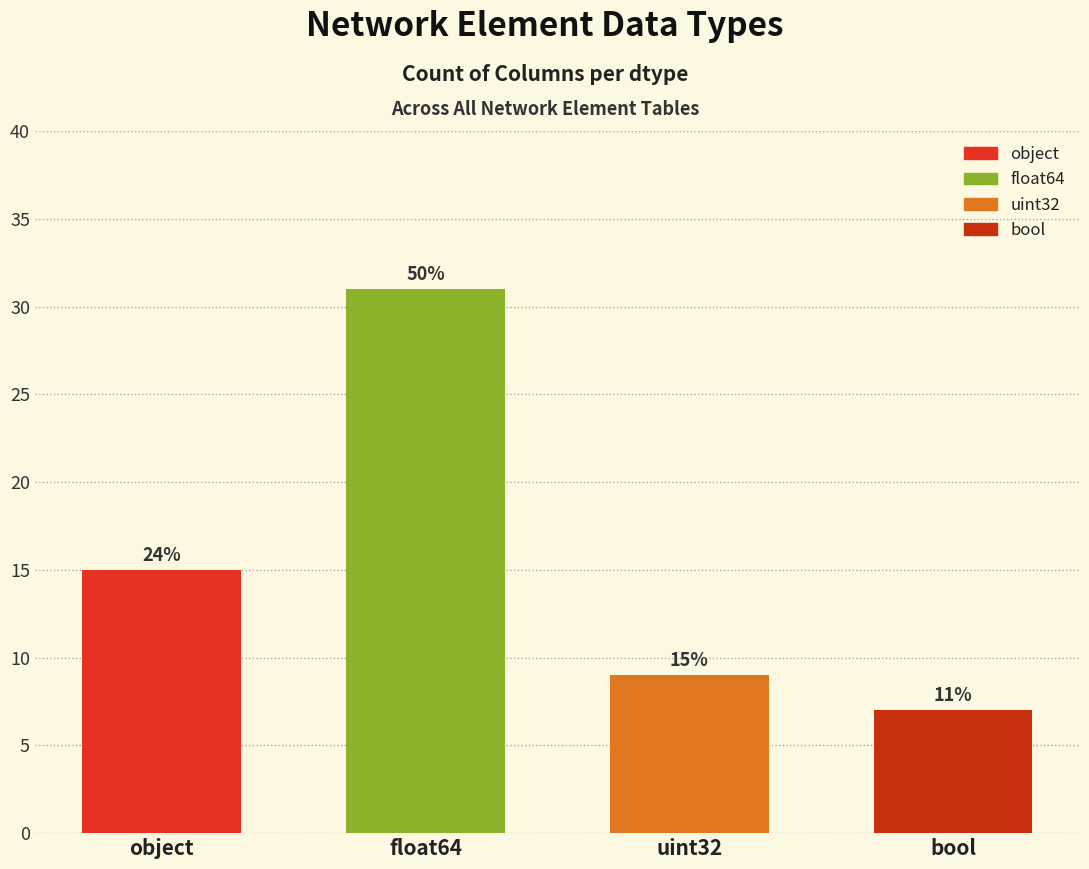

Rank the categories by value from lowest to highest.

bool, uint32, object, float64